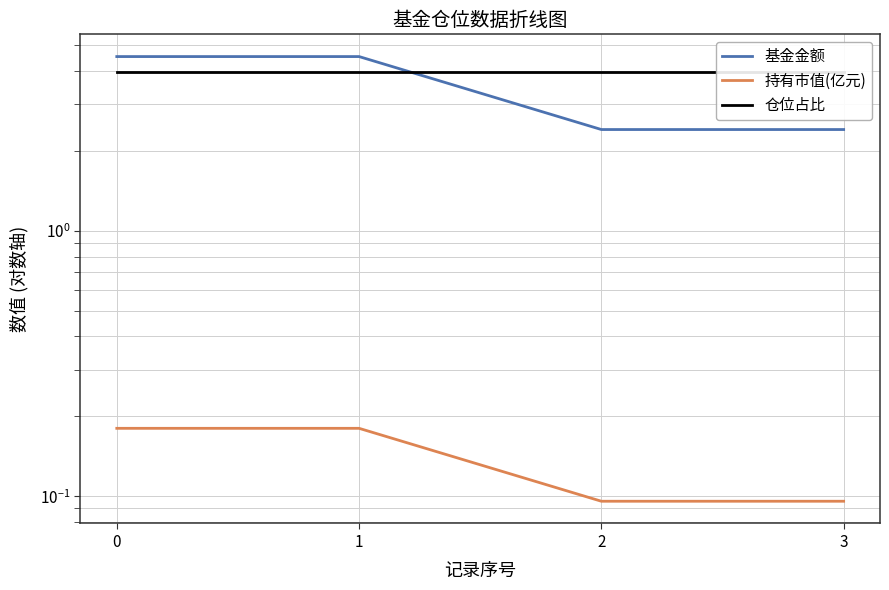

Which series has the largest total across all categories?

仓位占比